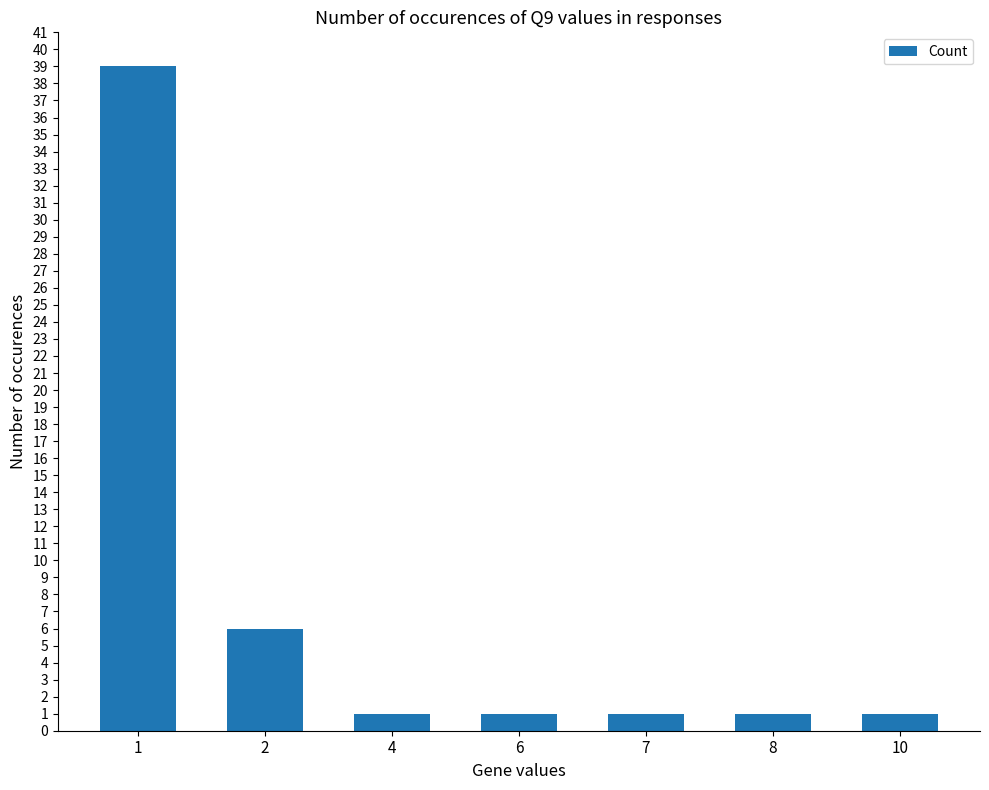

What is the value of the 6th bar from the left?

1